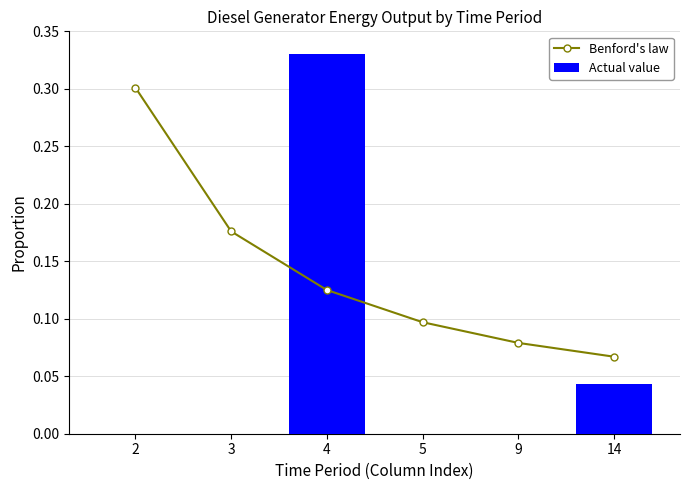

At how many categories does at least one series exceed 0?

6